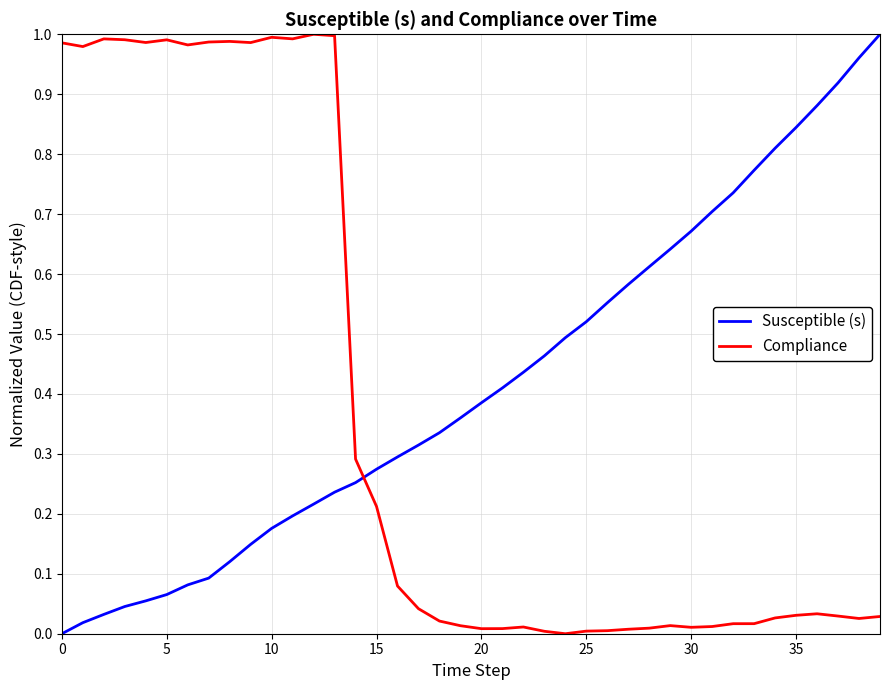

After their last crossing, which series has the higher values: Compliance or Susceptible (s)?

Susceptible (s)